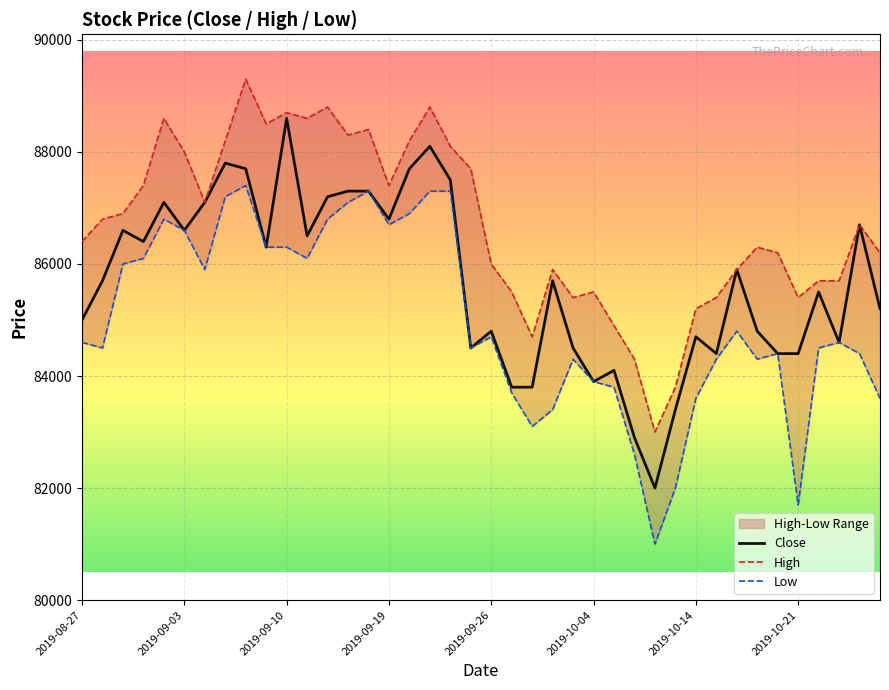

What is the greatest value displayed?

89300